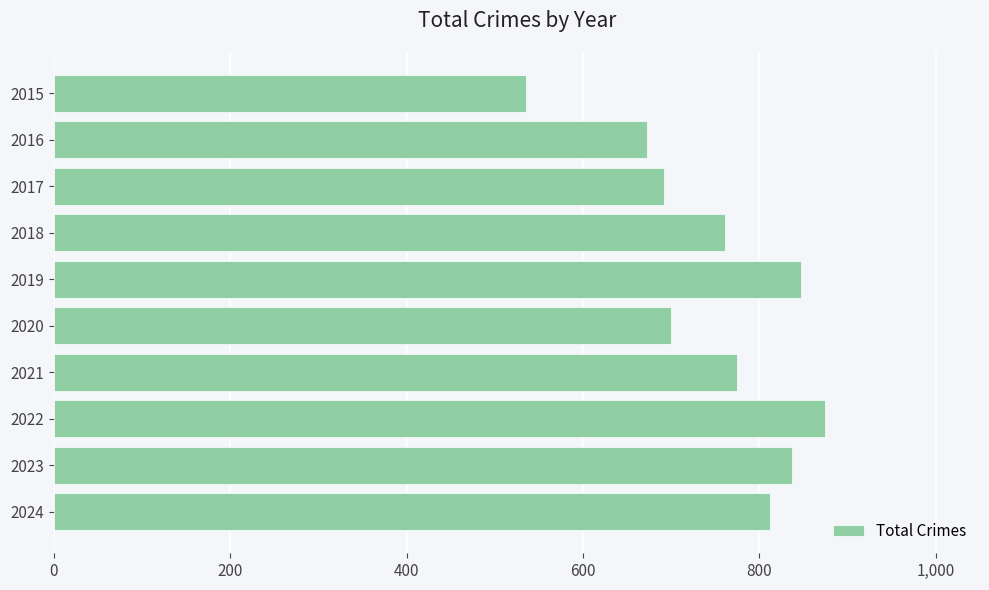

Between 2024 and 2015, which is larger?

2024